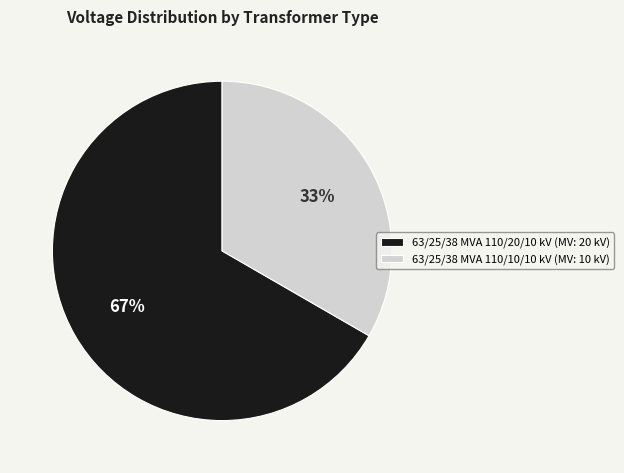

Is 63/25/38 MVA 110/10/10 kV the majority of the pie?

No